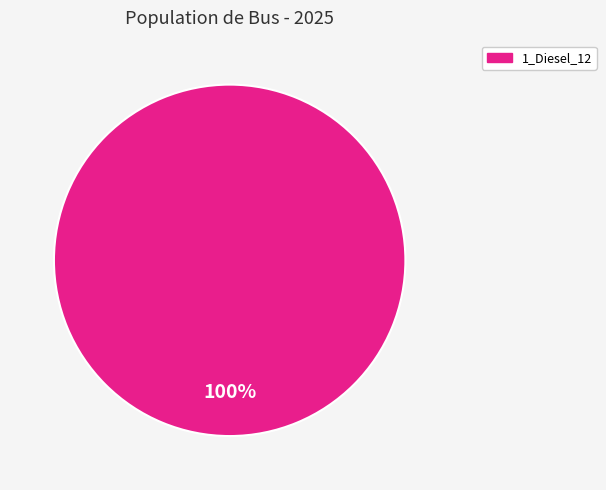

Does any single category account for the majority?

Yes